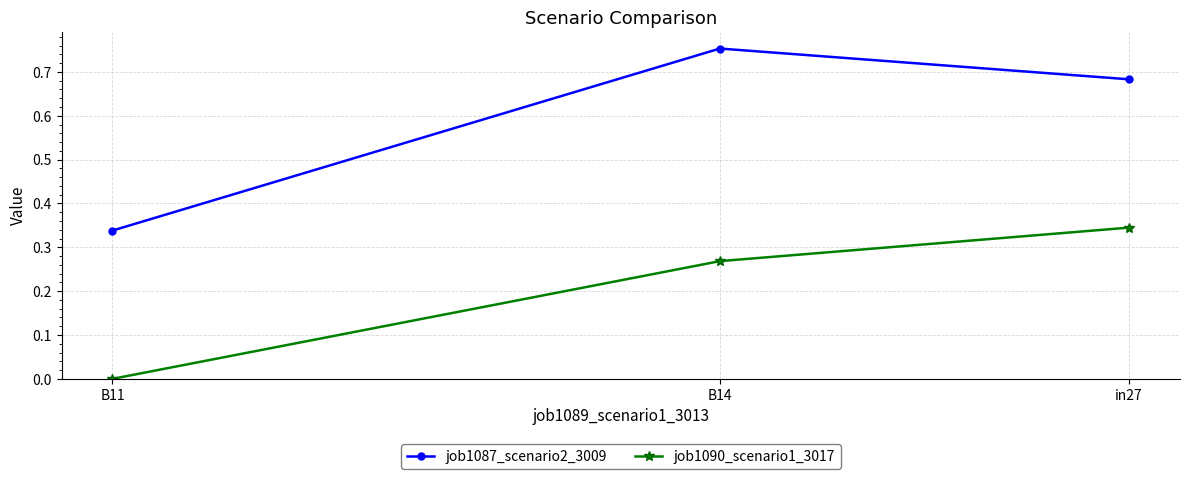

What are all the series names shown in the legend?

job1087_scenario2_3009, job1090_scenario1_3017